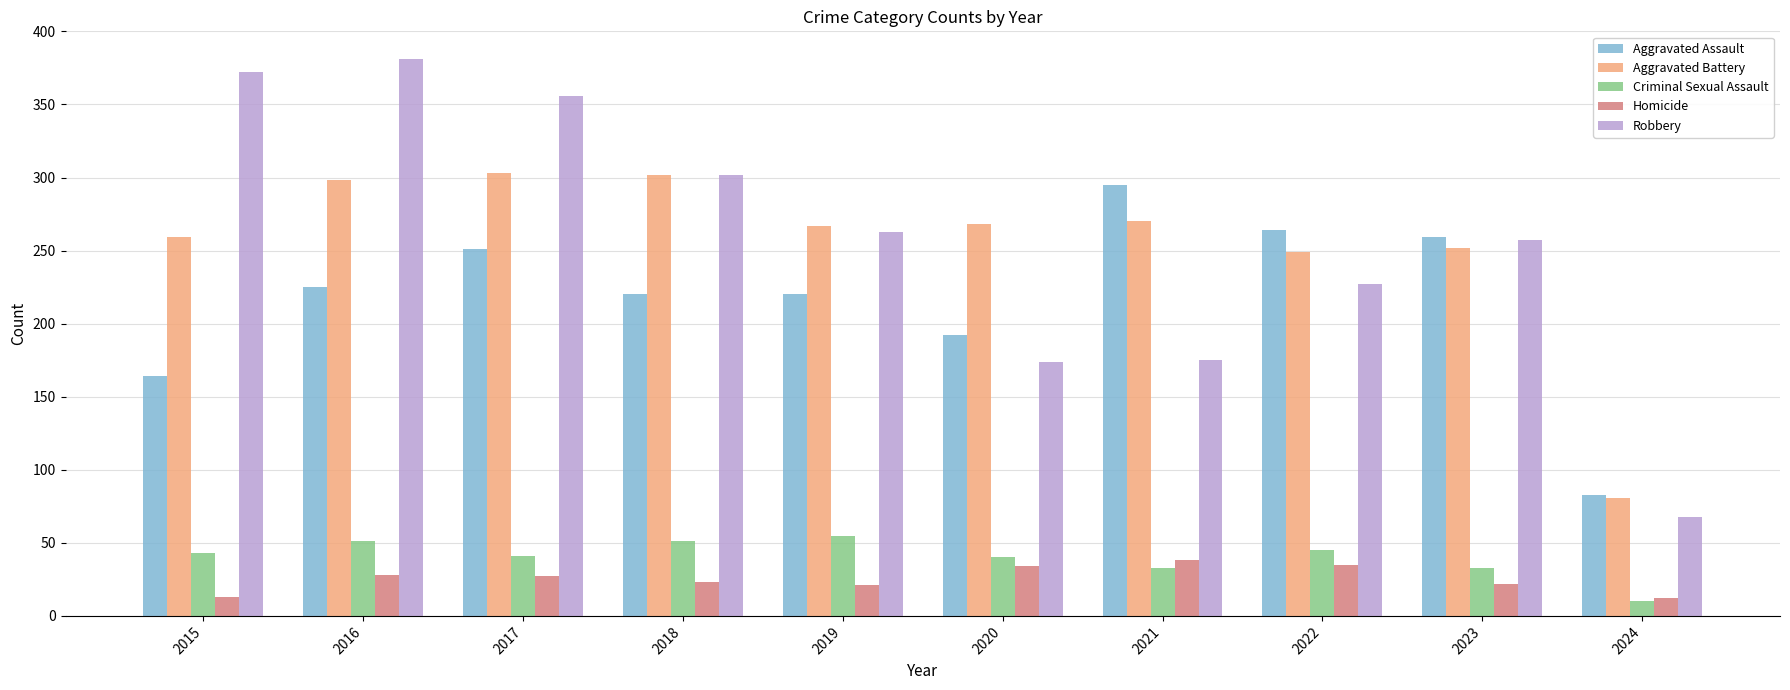

Rank the series at 2016 from highest to lowest value.

Robbery, Aggravated Battery, Aggravated Assault, Criminal Sexual Assault, Homicide